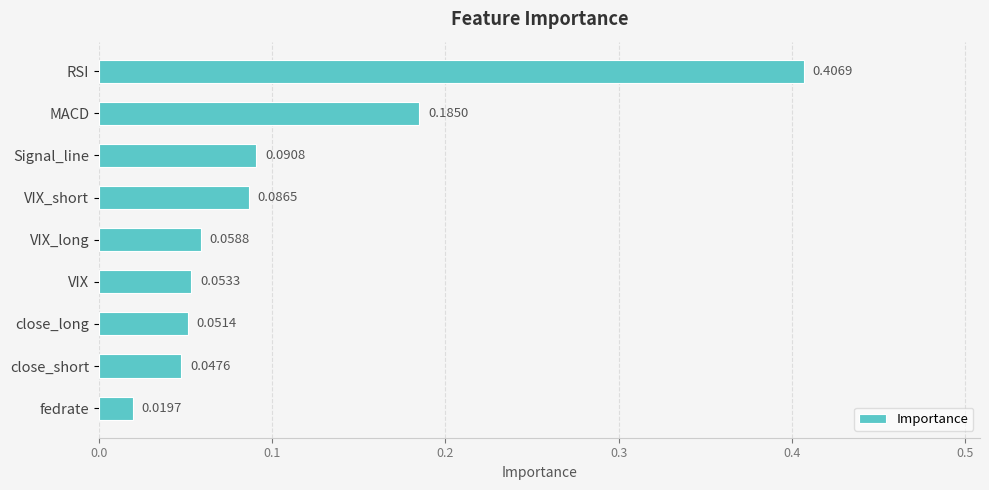

Which label corresponds to the smallest value in the chart?

fedrate